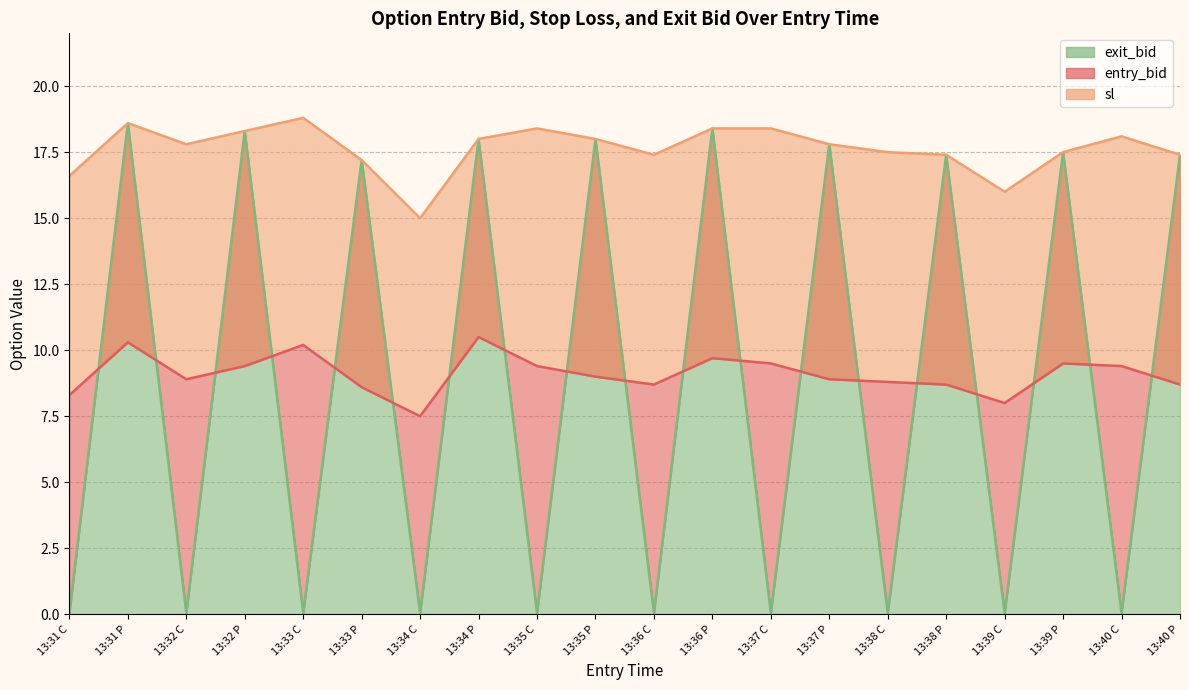

Where is the first local maximum for exit_bid?

13:31 P